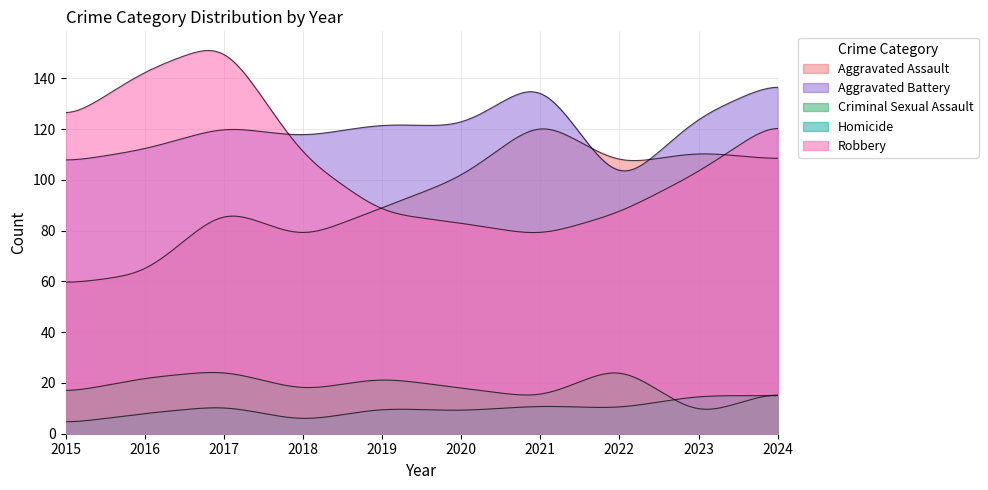

What is the maximum value for Criminal Sexual Assault?

27